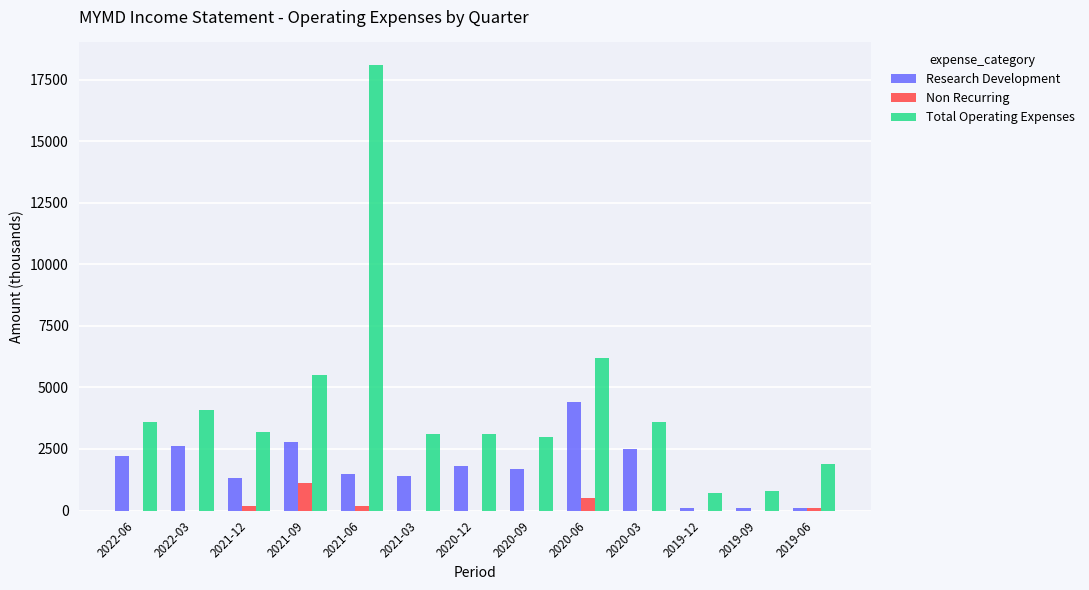

Which series changed the most between 2022-03 and 2019-12?

Total Operating Expenses